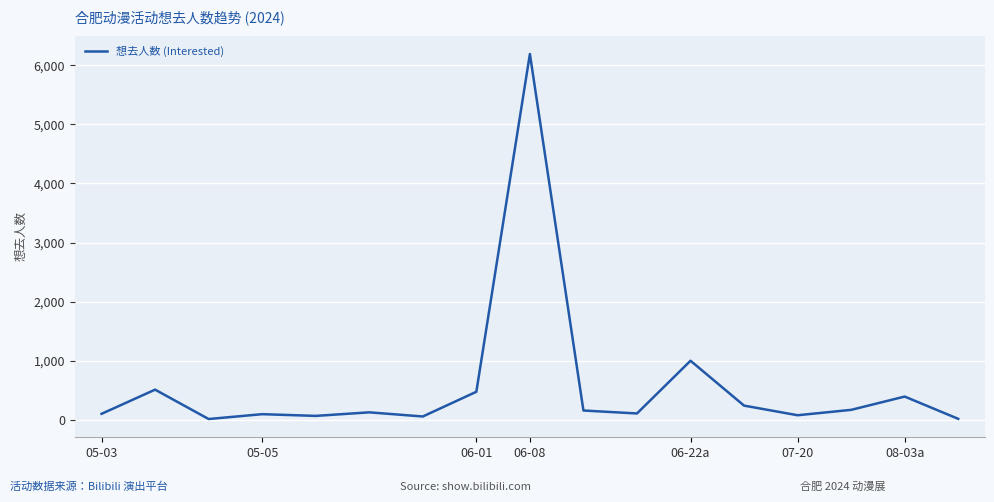

What is the greatest value displayed?

6190